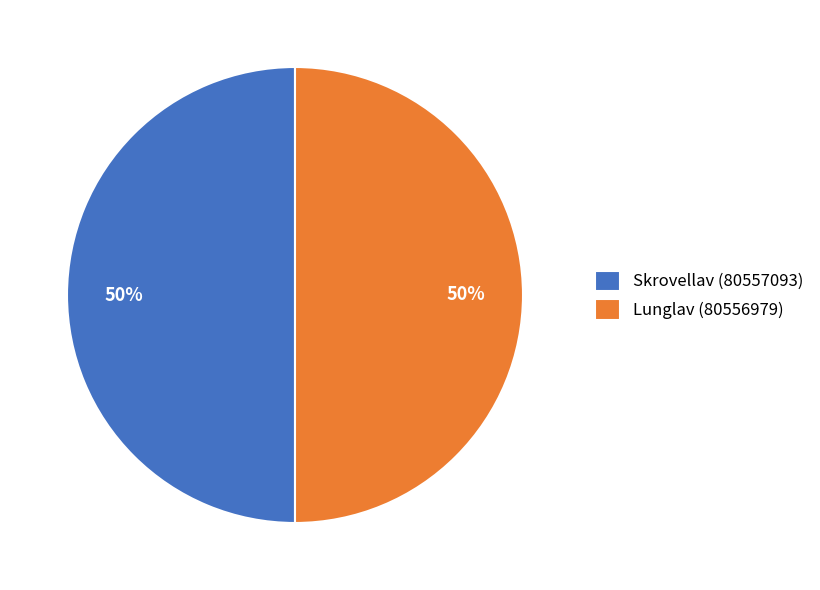

To the nearest percent, what portion does Skrovellav (80557093) represent?

50%